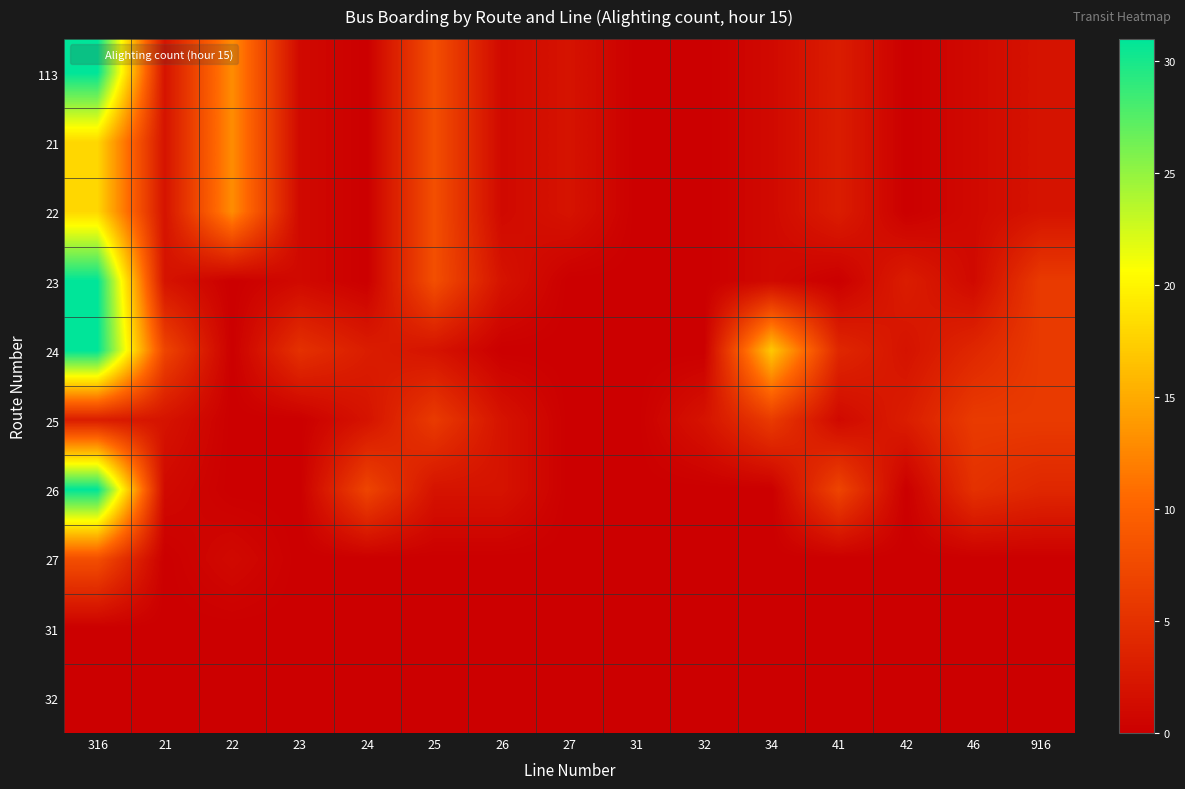

Between 25 and 41, which is larger?

25